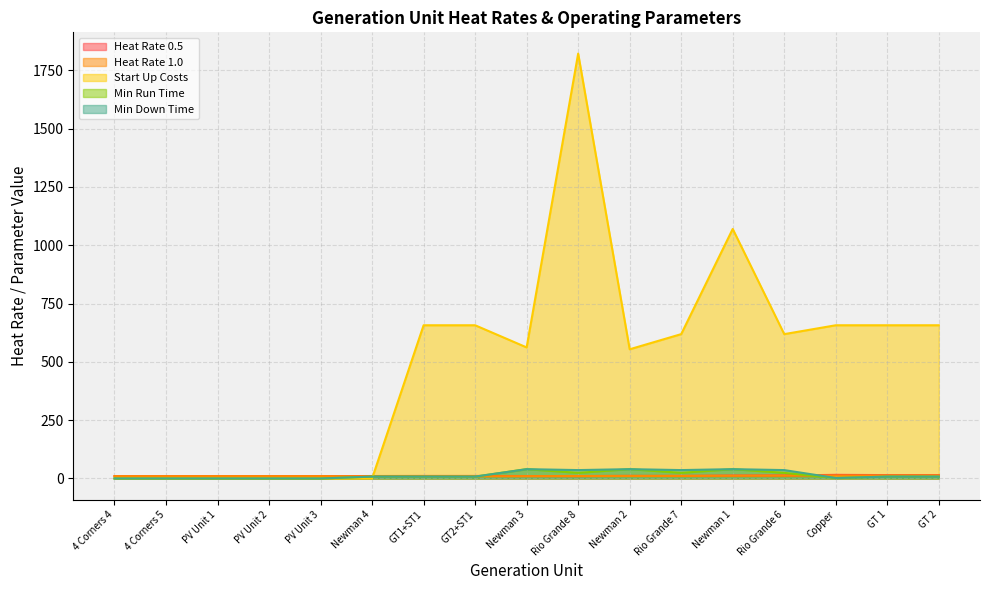

Which series has the widest spread of values?

Start Up Costs